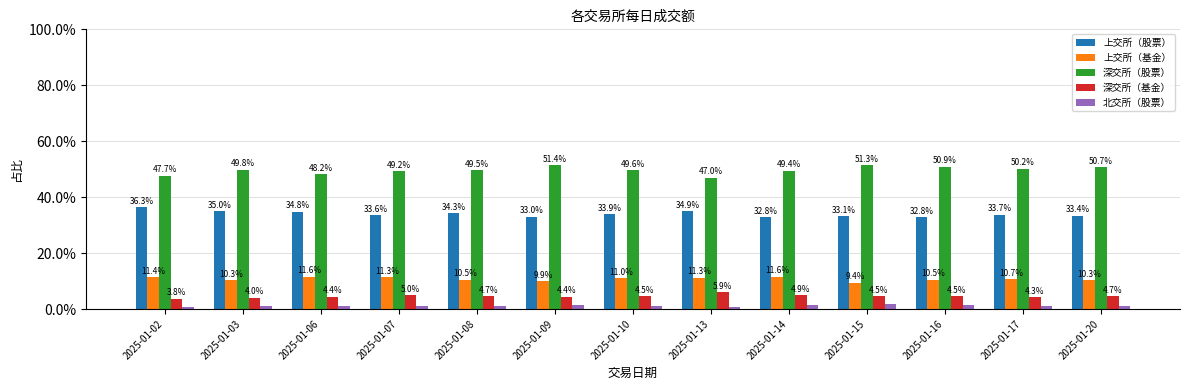

What are all the series names shown in the legend?

上交所（股票）, 上交所（基金）, 深交所（股票）, 深交所（基金）, 北交所（股票）